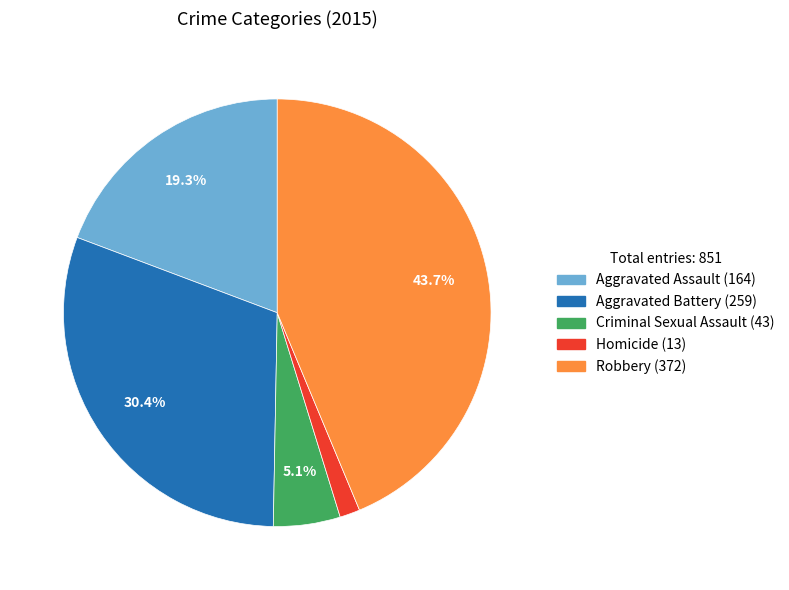

Is it true that Robbery is 44% of the pie?

True